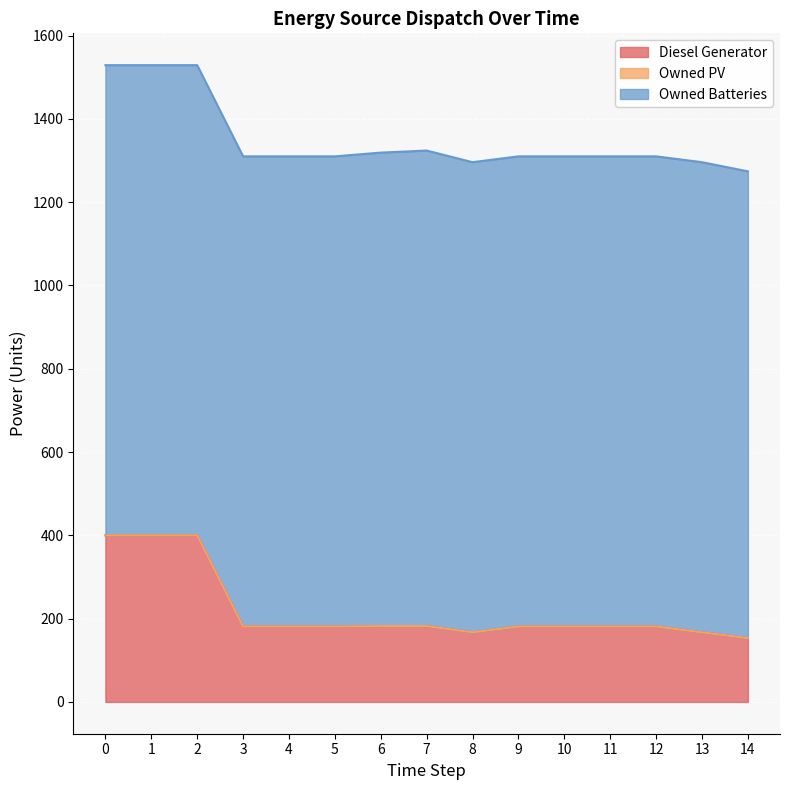

Which category has the highest value in the Owned Batteries series?

7